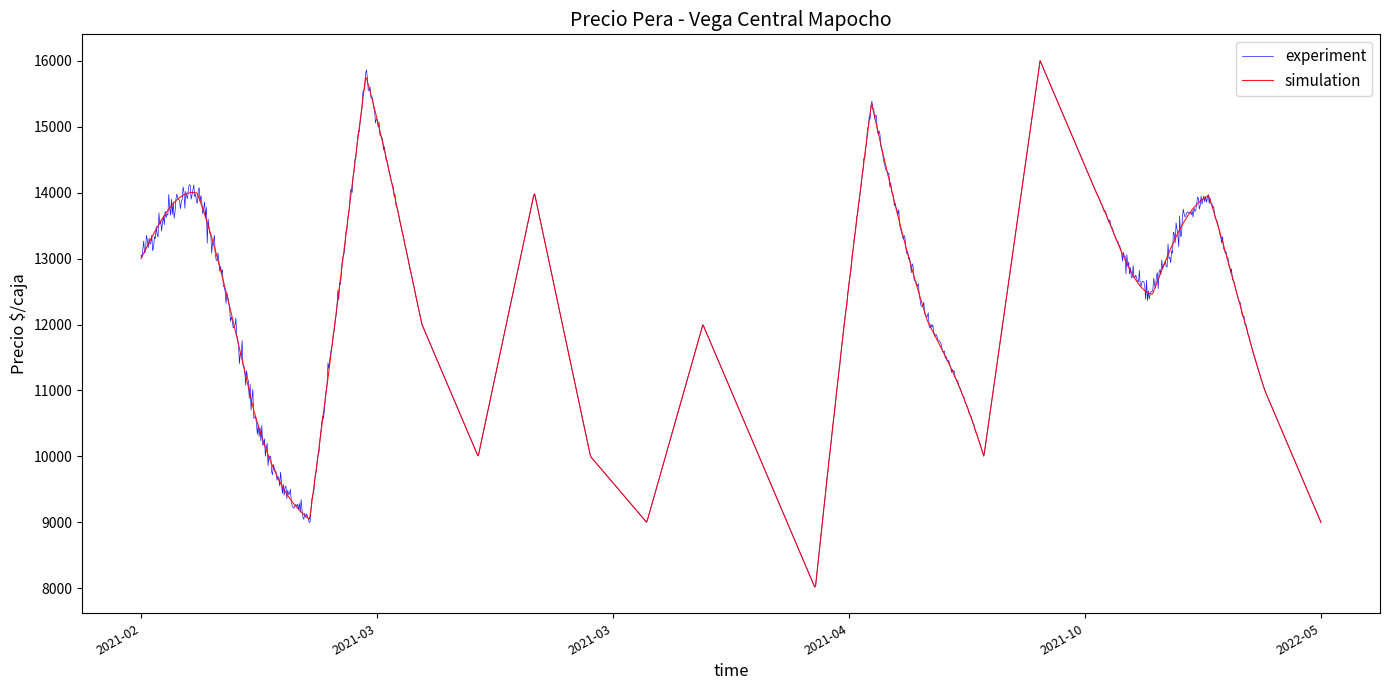

What is the minimum value shown in the chart?

8022.7